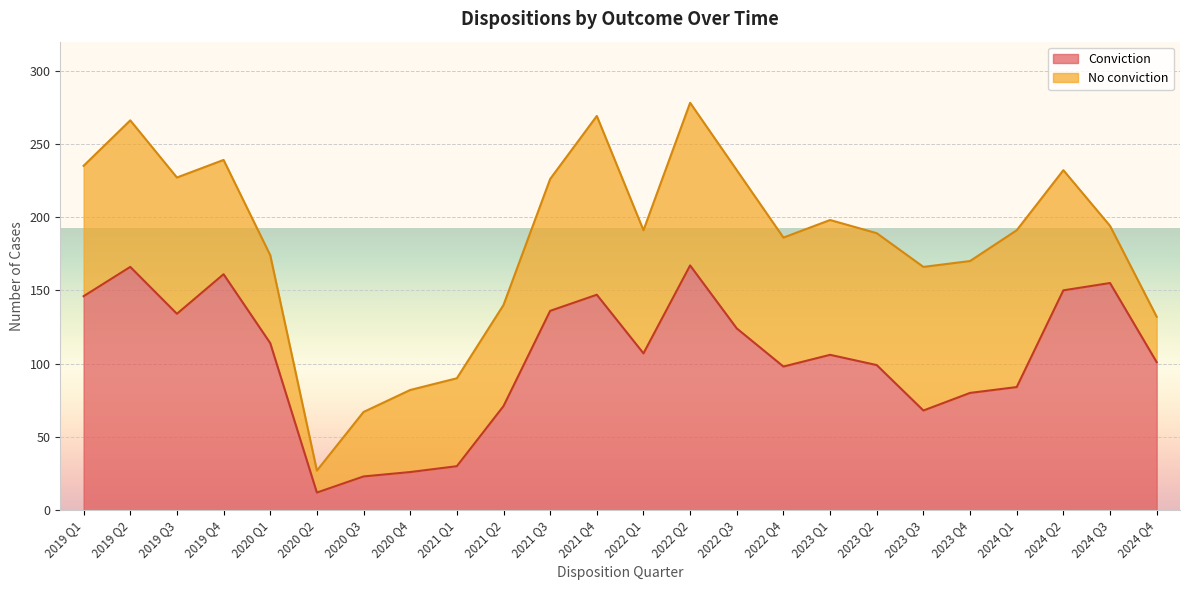

Rank the categories by value from highest to lowest.

2022 Q2, 2019 Q2, 2019 Q4, 2024 Q3, 2024 Q2, 2021 Q4, 2019 Q1, 2021 Q3, 2019 Q3, 2022 Q3, 2020 Q1, 2022 Q1, 2023 Q1, 2024 Q4, 2023 Q2, 2022 Q4, 2024 Q1, 2023 Q4, 2021 Q2, 2023 Q3, 2021 Q1, 2020 Q4, 2020 Q3, 2020 Q2